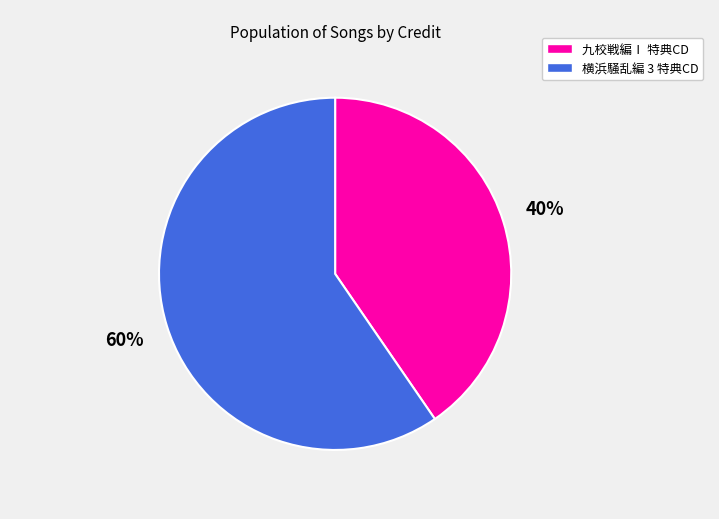

Is there any slice that represents more than half of the pie?

Yes